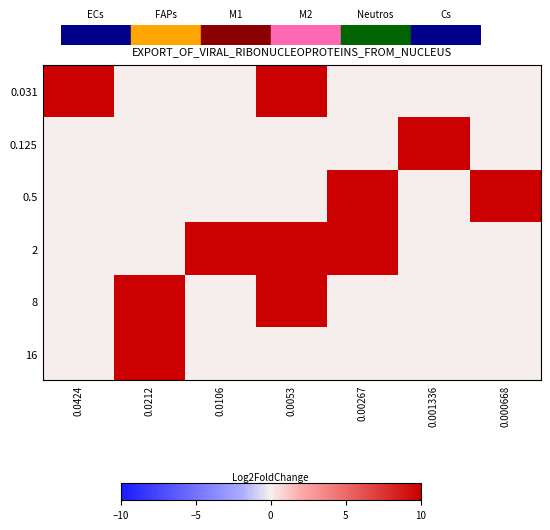

At which label does 2 reach its peak?

0.0053